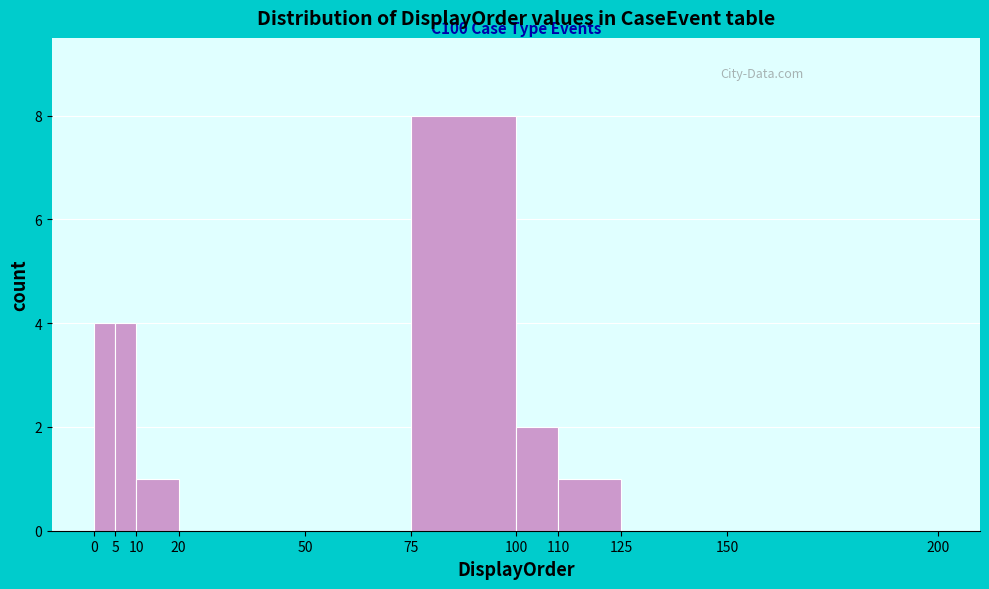

Over which range of the x-axis is the bar tallest?

75 to 100